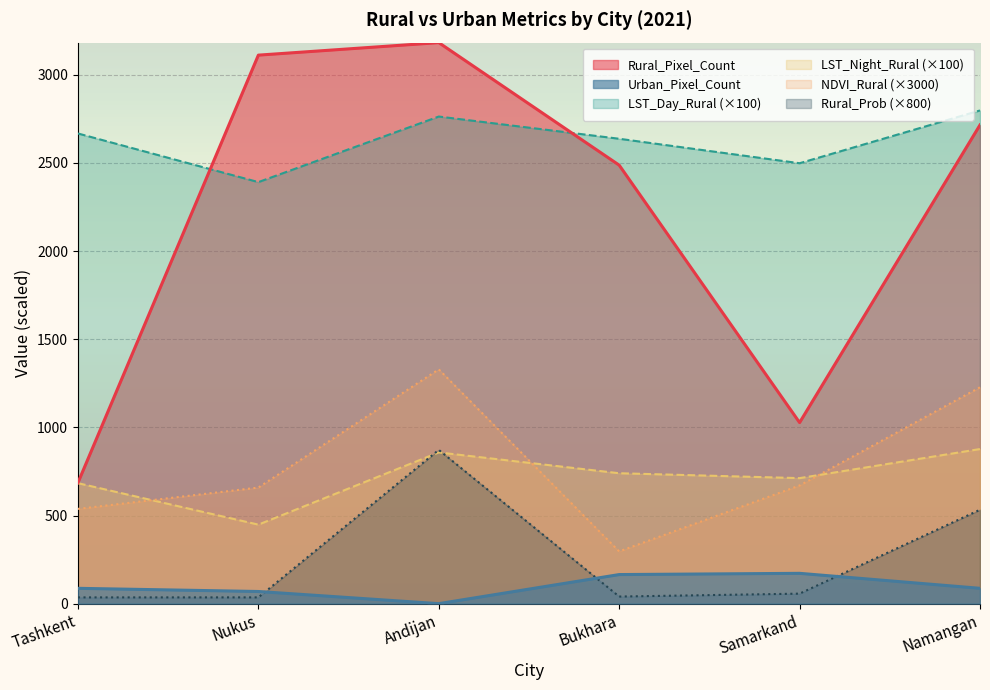

What is the difference between the Rural_Pixel_Count values at Bukhara and Tashkent?

1801.0